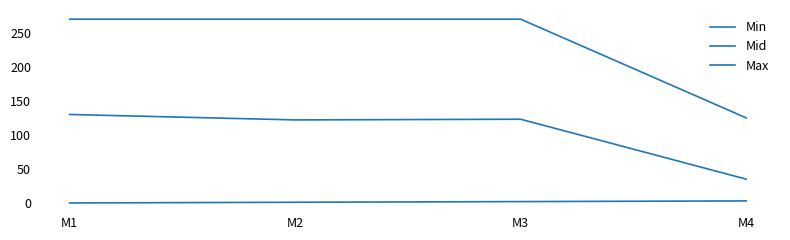

What is the value of the Max point at the 3rd from the left?

270